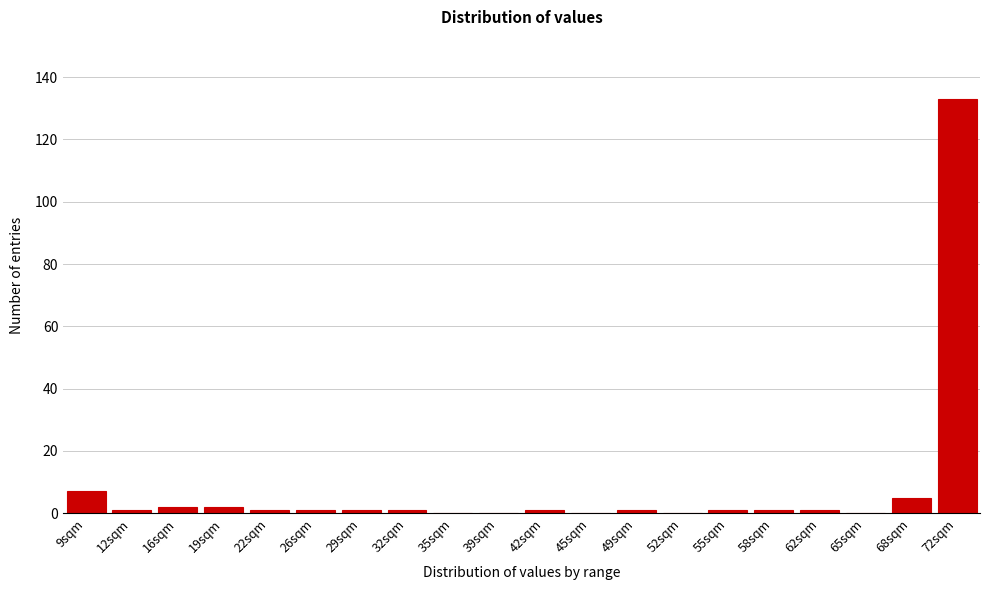

Reading left to right, list all the values displayed in this chart.

9sqm=7	12sqm=1	16sqm=2	19sqm=2	22sqm=1	26sqm=1	29sqm=1	32sqm=1	35sqm=0	39sqm=0	42sqm=1	45sqm=0	49sqm=1	52sqm=0	55sqm=1	58sqm=1	62sqm=1	65sqm=0	68sqm=5	72sqm=133